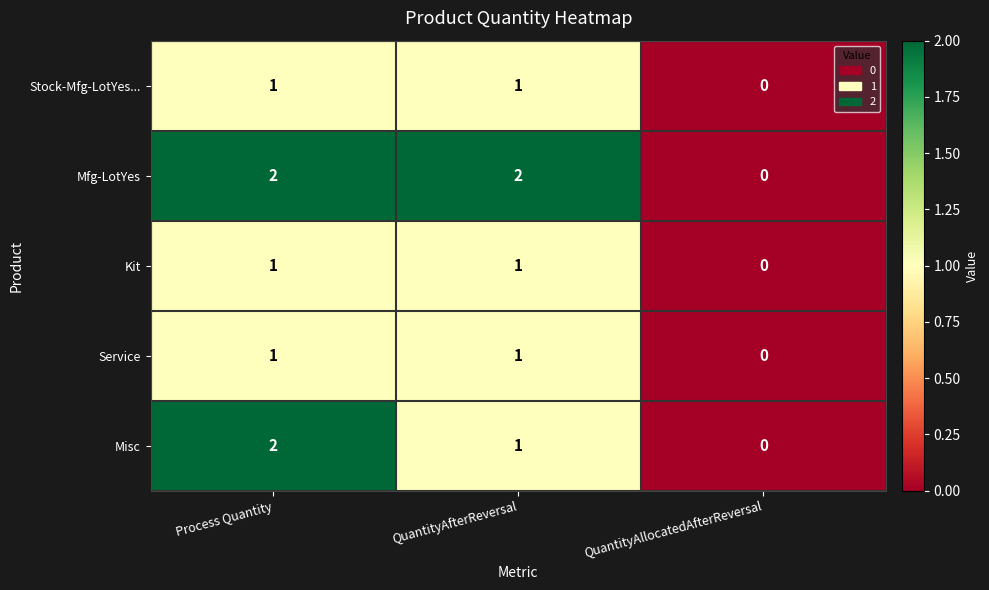

Where does the Misc series first go above 1?

Process Quantity